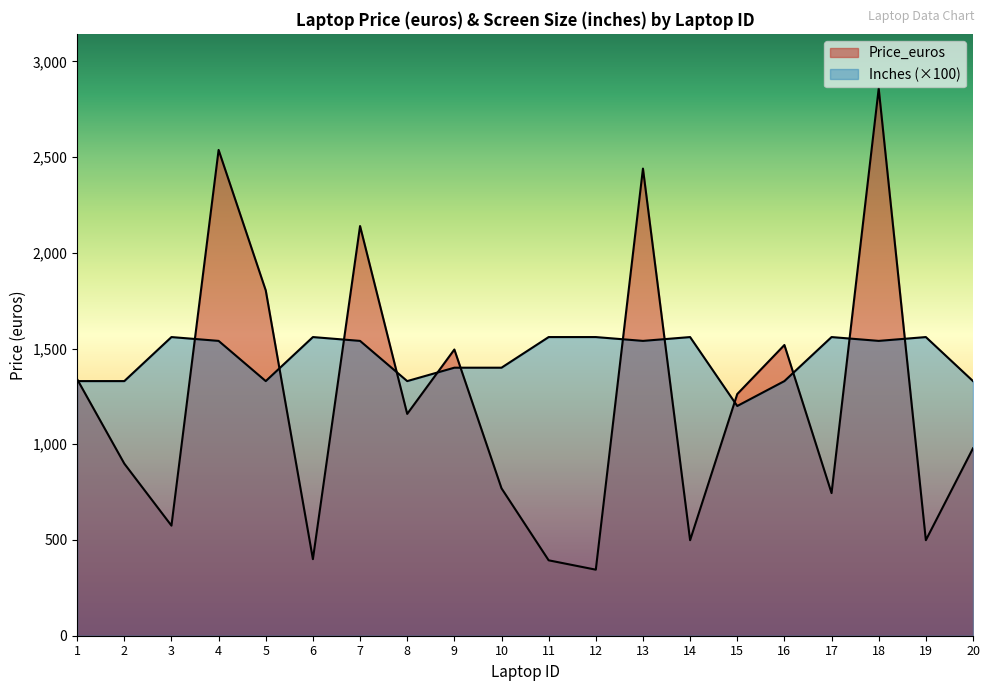

How many interior local valleys does the Price_euros series have?

7